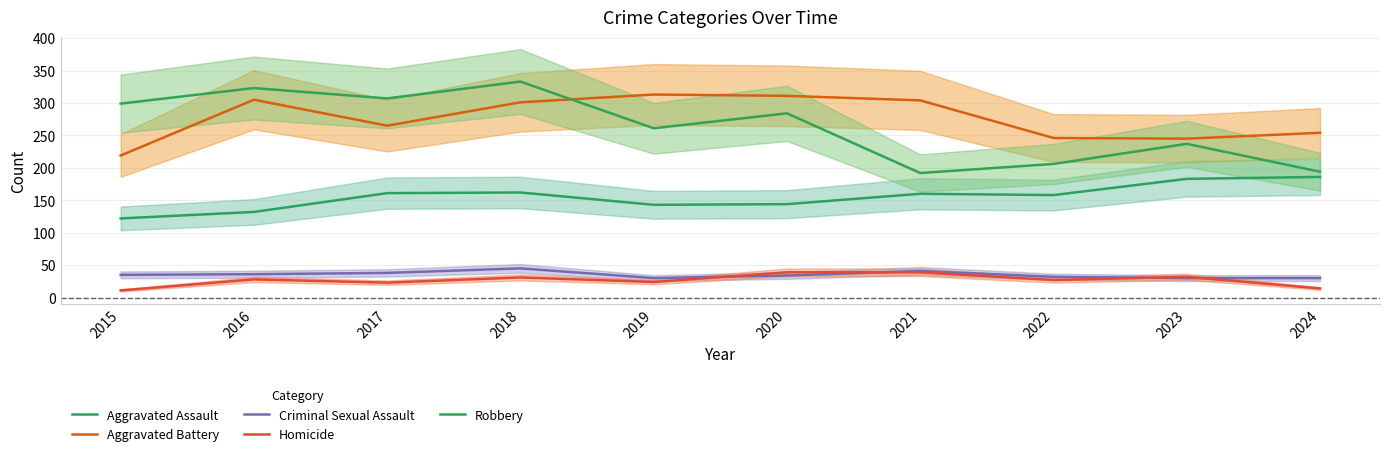

True or false: Robbery has more than 0 points higher than both neighbors.

True